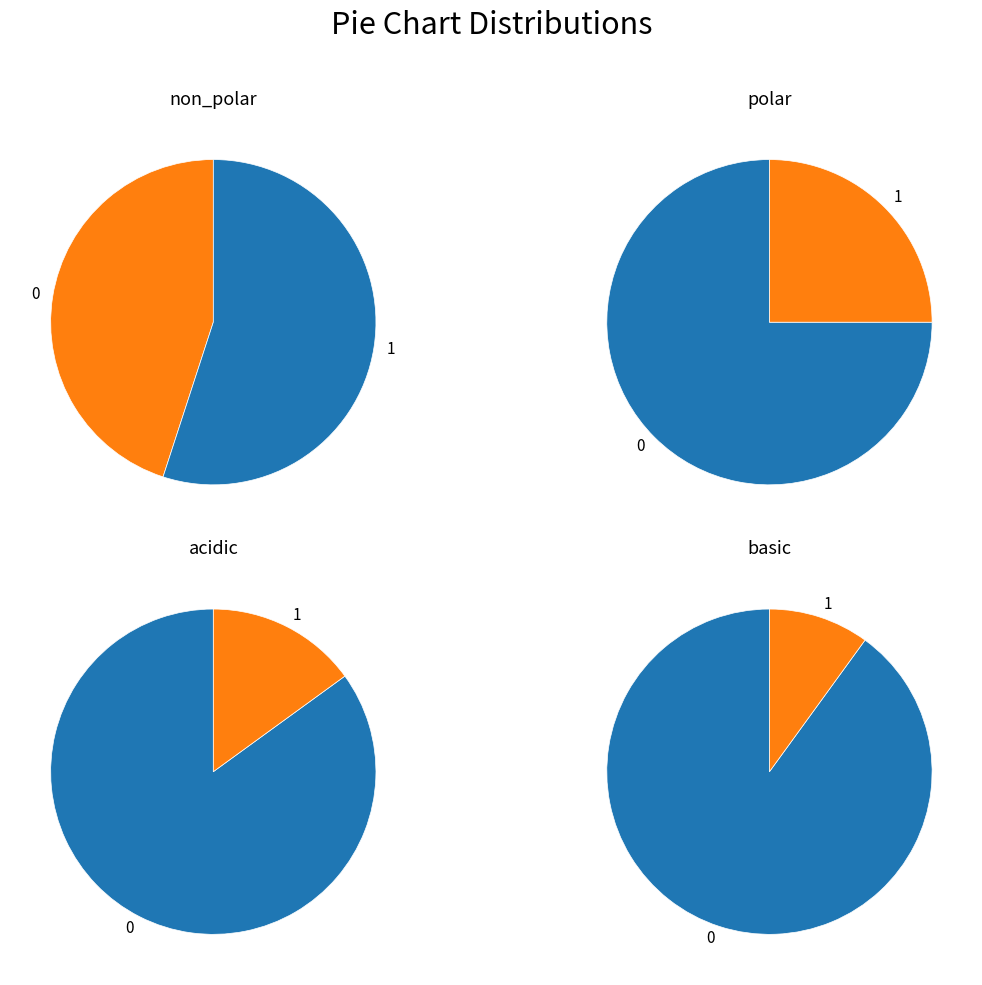

To the nearest percent, what portion does basic represent?

10%